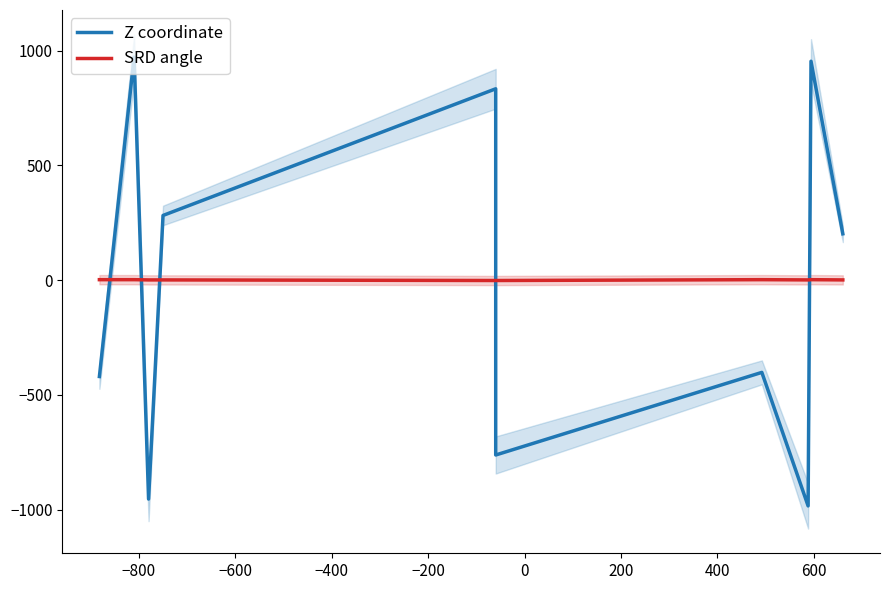

At which category is the sum across all series the highest?

−800